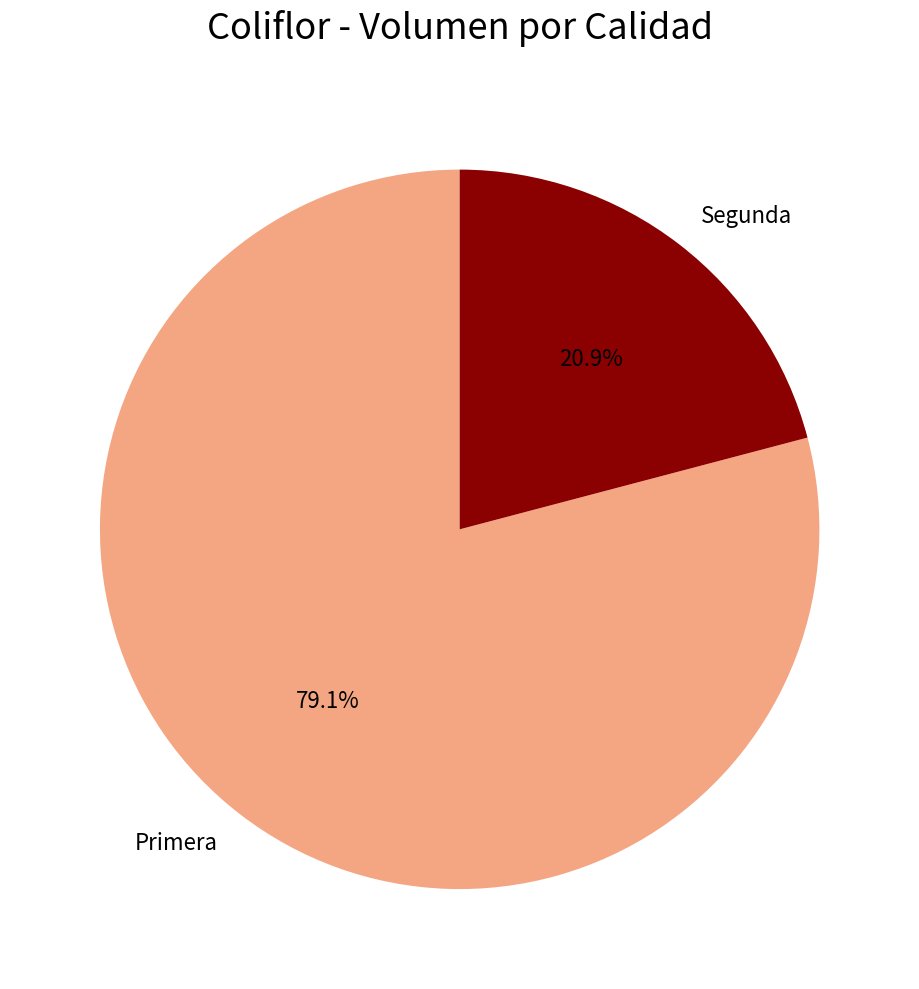

Is it true that Primera is 91% of the pie?

False